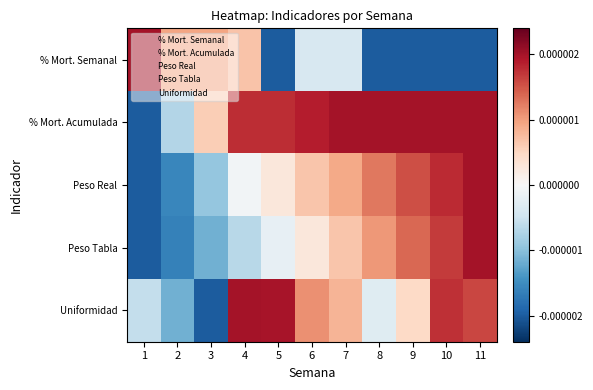

At 8, list the series in order from largest to smallest.

% Mort. Acumulada, Peso Real, Peso Tabla, Uniformidad, % Mort. Semanal